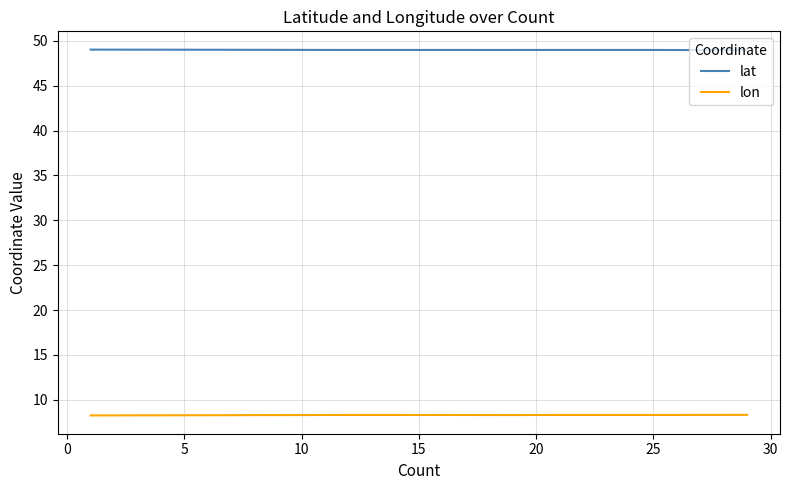

What is the smallest value displayed?

8.3